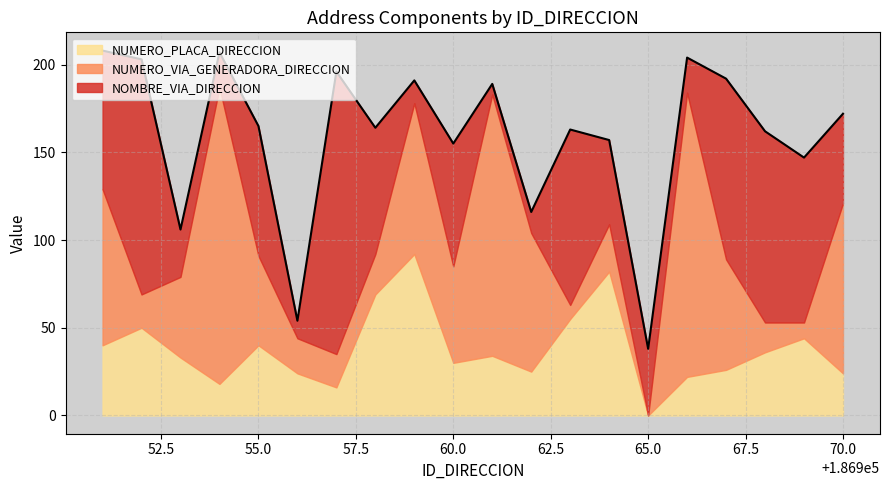

What is the greatest value displayed?

169